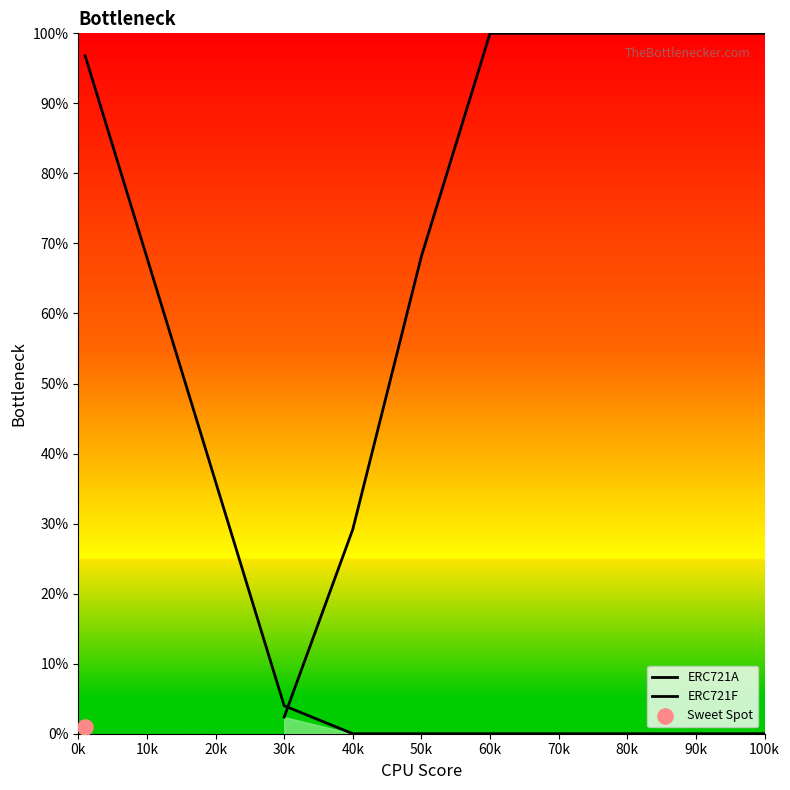

What is the total value across all series at 90k?

100.0